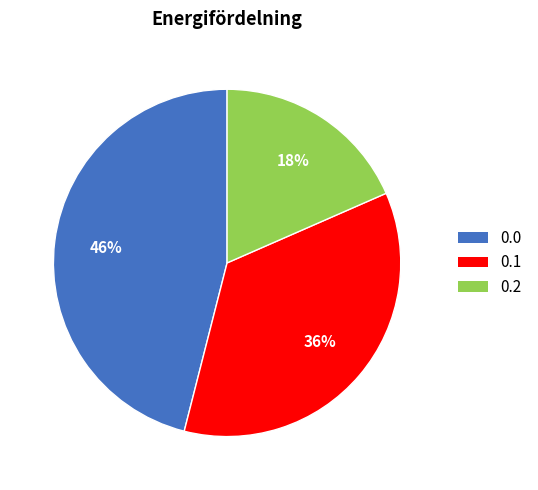

To the nearest percent, what is the average slice percentage?

33%